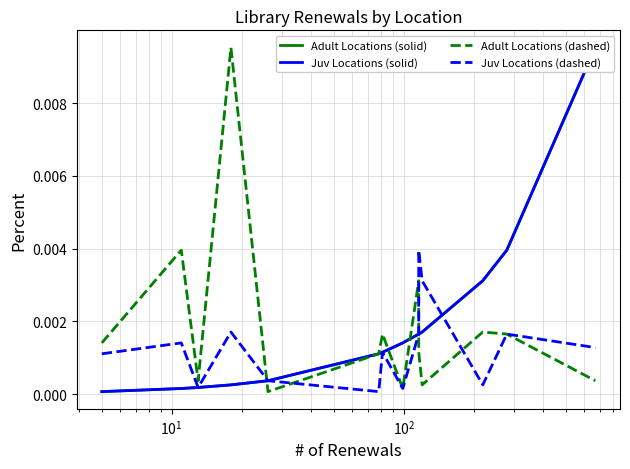

Does the chart have visible grid lines?

Yes